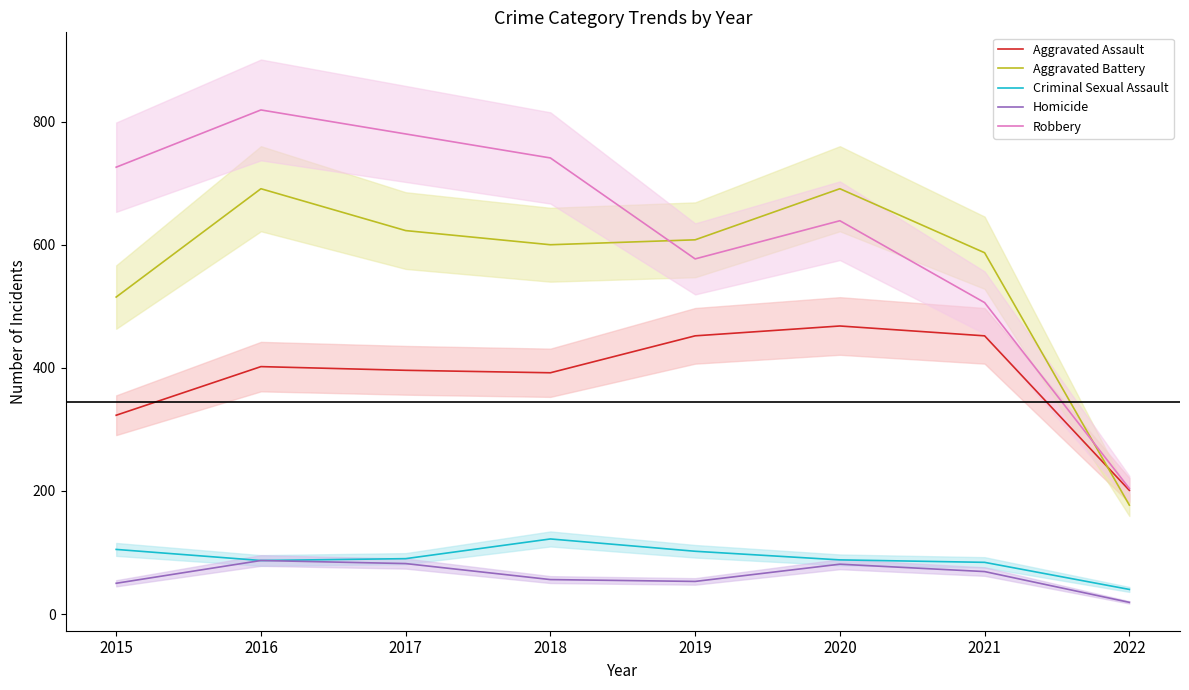

Where is Aggravated Battery nearest to the value 434?

2015